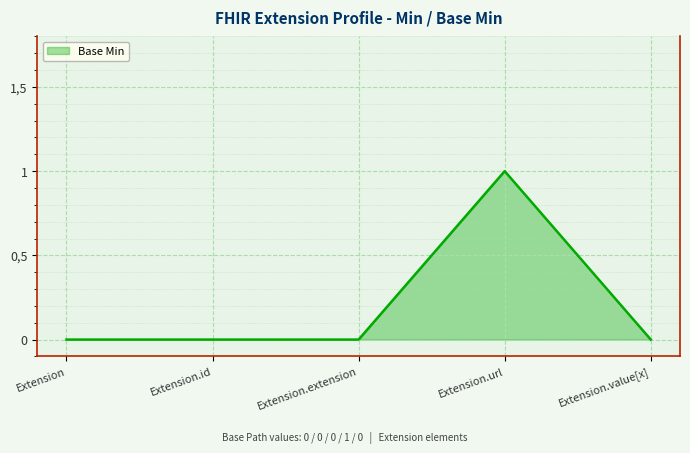

What is the sum of all values?

1